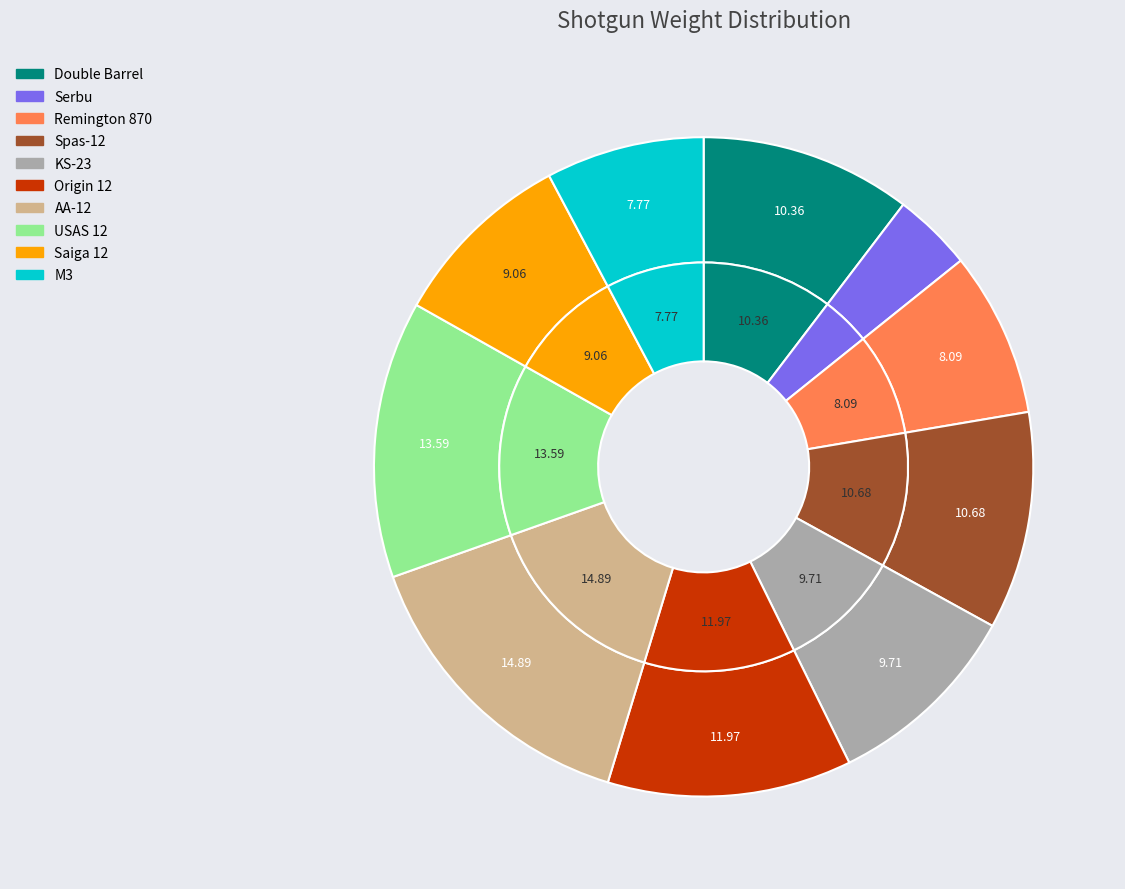

Combined, what portion of the pie is Serbu and M3?

11.7%